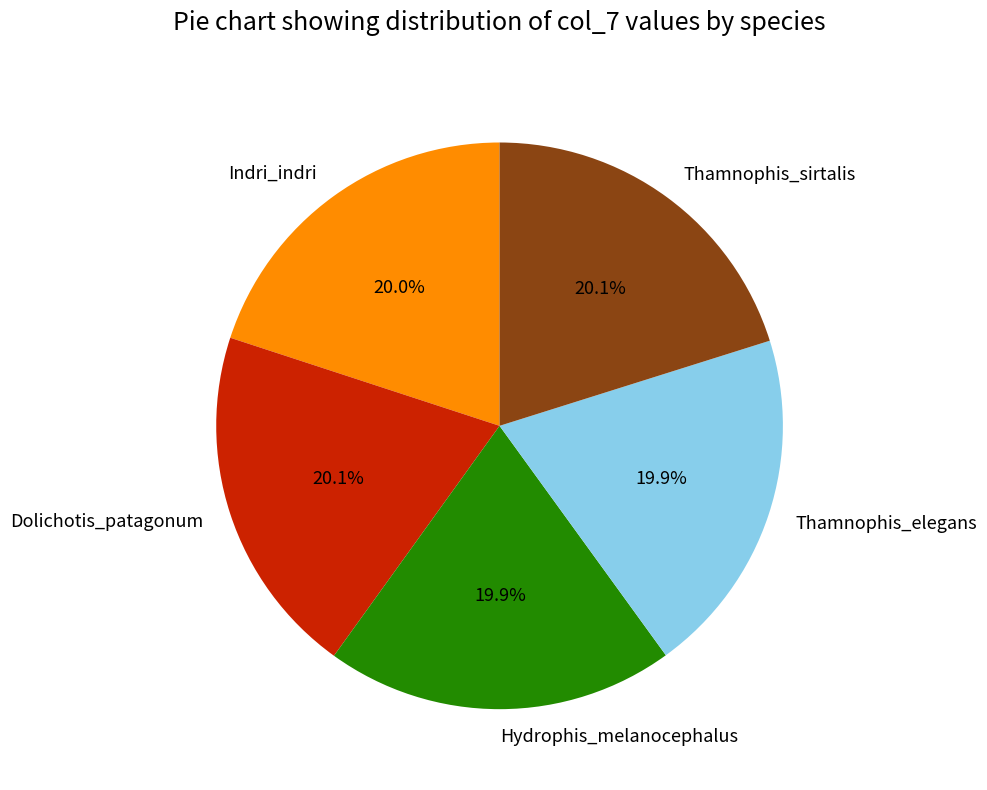

What is the total percentage of Indri_indri and Thamnophis_sirtalis?

40.1%